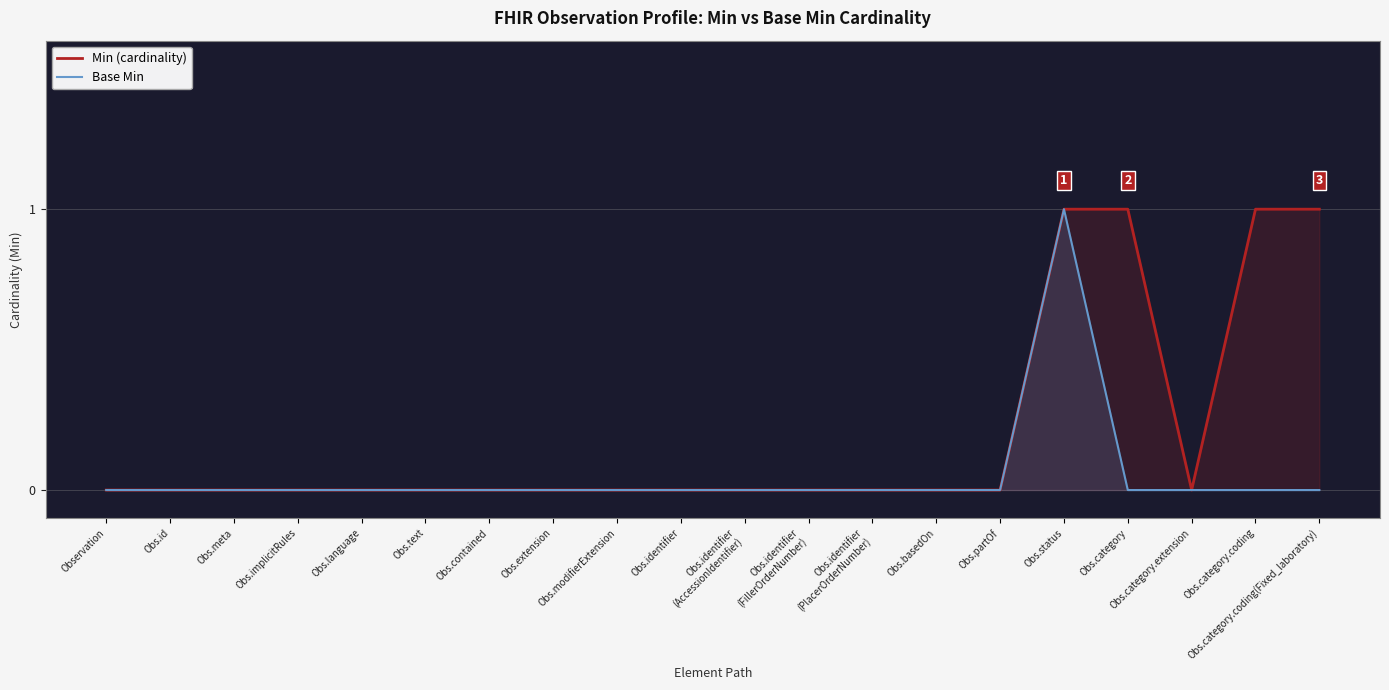

Where is the first local maximum for Base Min?

Obs.status